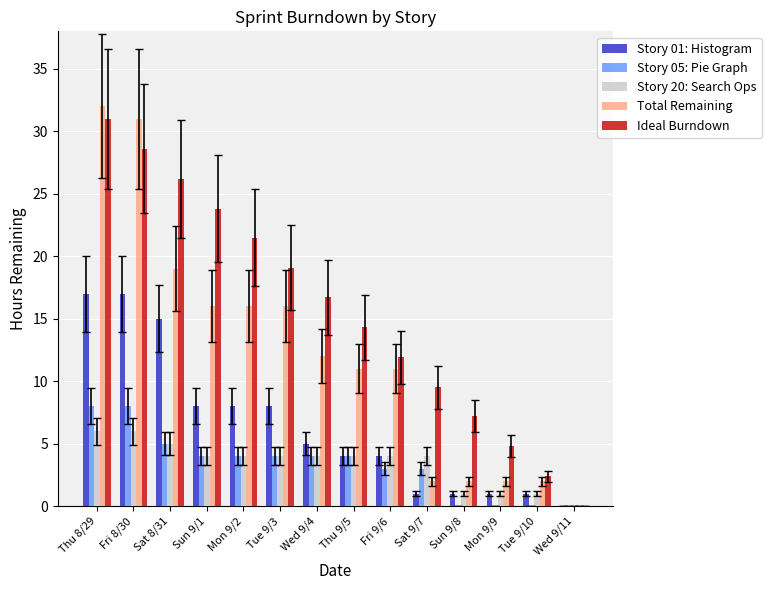

The Story 05: Pie Graph series shows 4.7 at Sat 9/7. True or false?

False